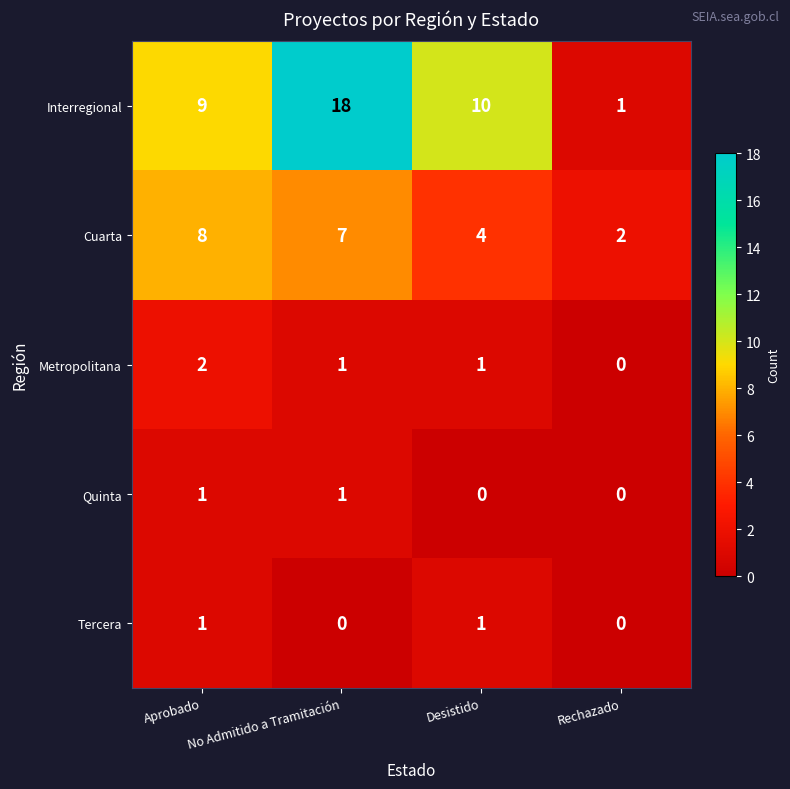

Is it true that Cuarta equals 8 at Aprobado?

True